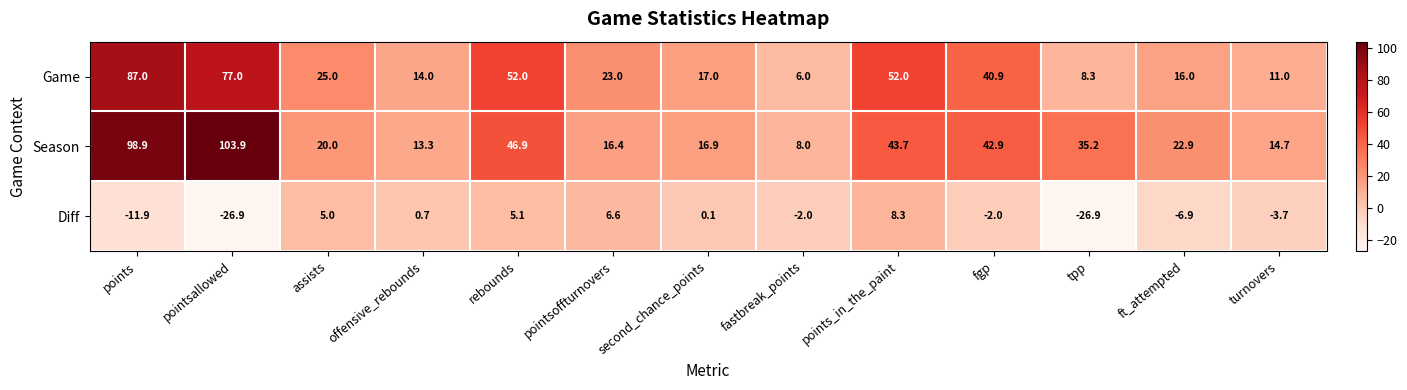

At which category is the sum across all series the highest?

points